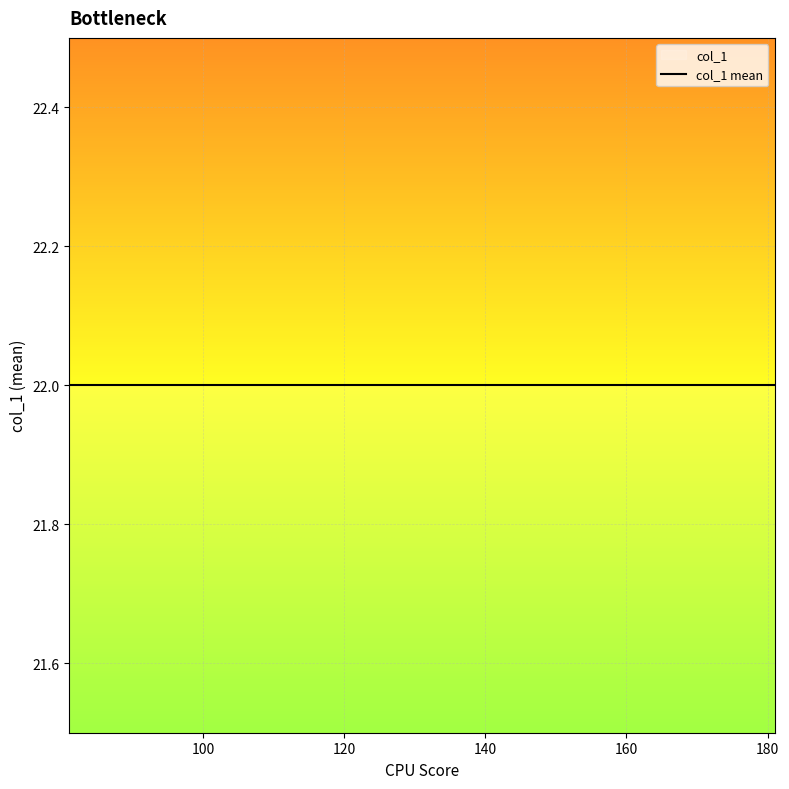

Which category has the lowest value across all series?

81